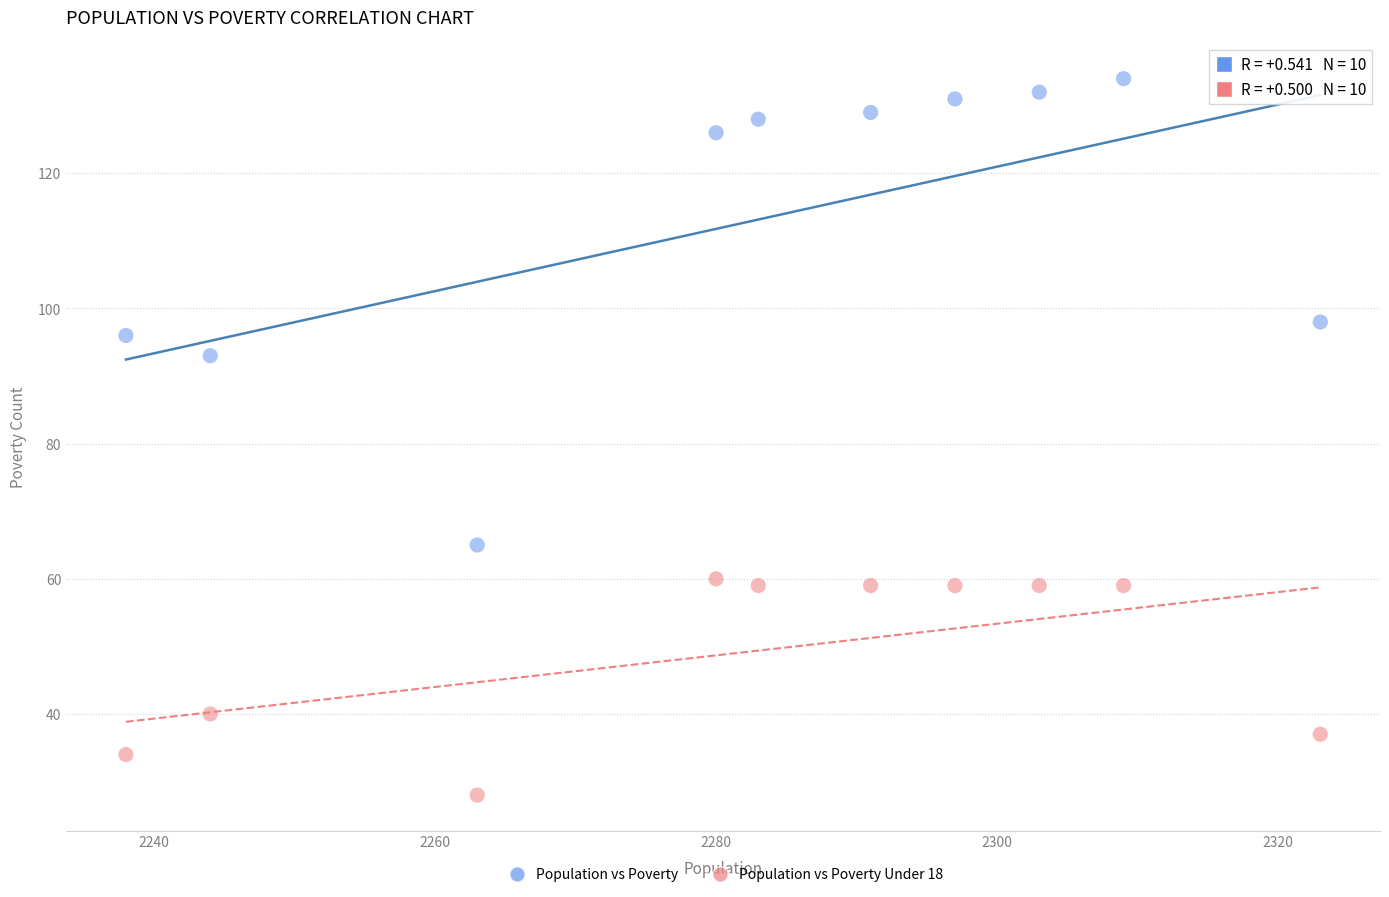

What are all the series names shown in the legend?

Population vs Poverty, Population vs Poverty Under 18